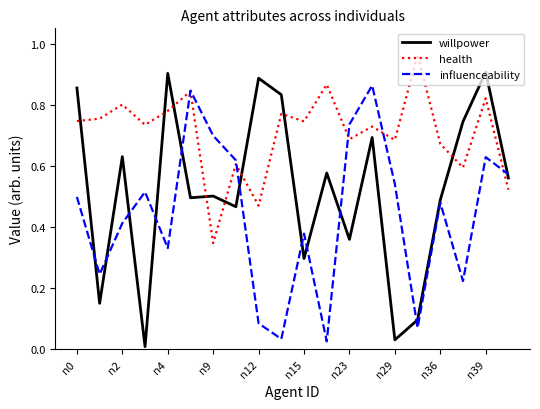

Which series has the largest range (max minus min)?

willpower